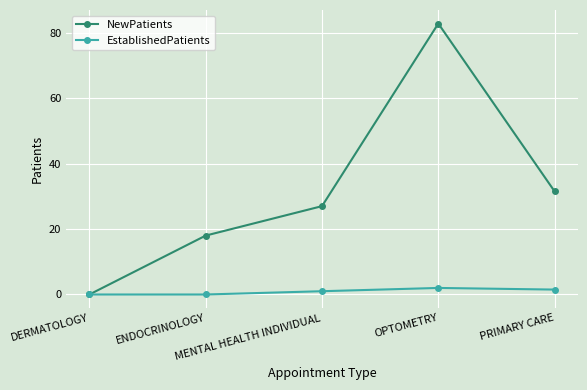

Which series changed the most between ENDOCRINOLOGY and PRIMARY CARE?

NewPatients